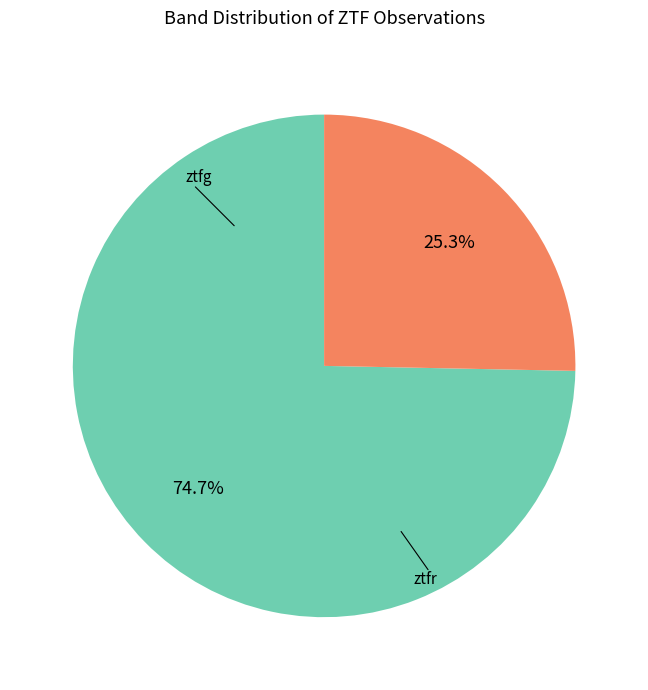

Is there any slice that represents more than half of the pie?

Yes